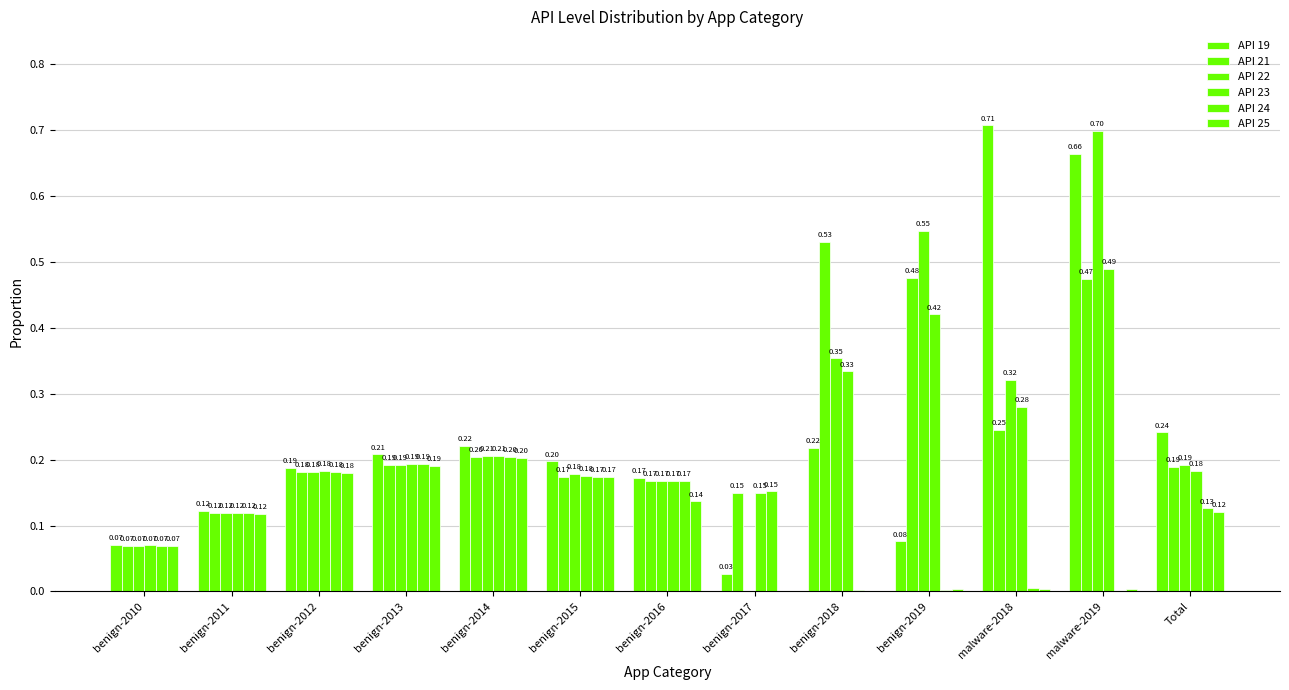

Is the value of API 21 at benign-2011 greater than the value of API 24 at benign-2018?

Yes